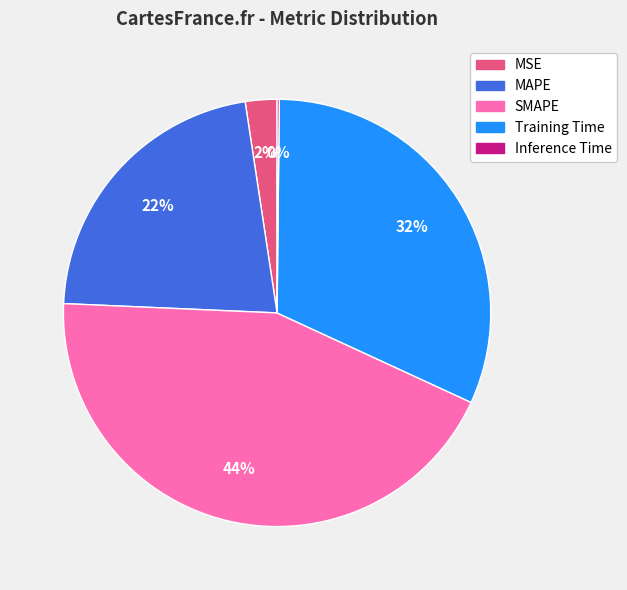

Is it true that SMAPE is 44% of the pie?

True